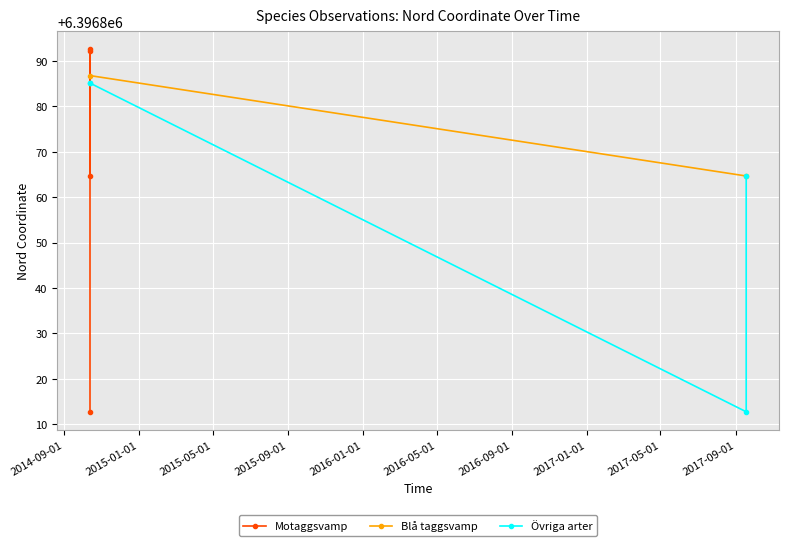

What is the sum of the Övriga arter values at 2015-01-01 and 2015-05-01?

12793697.8